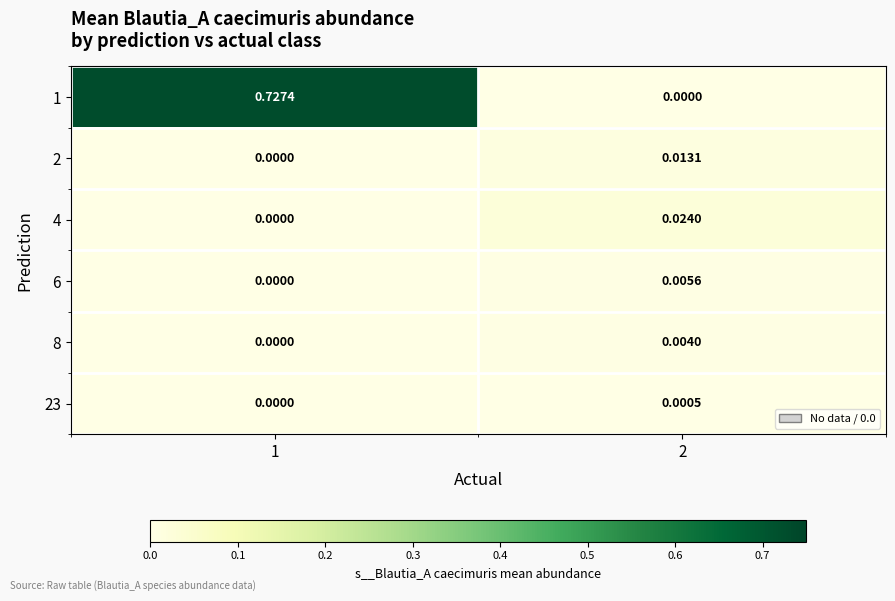

Which series changed the most between 1 and 2?

1